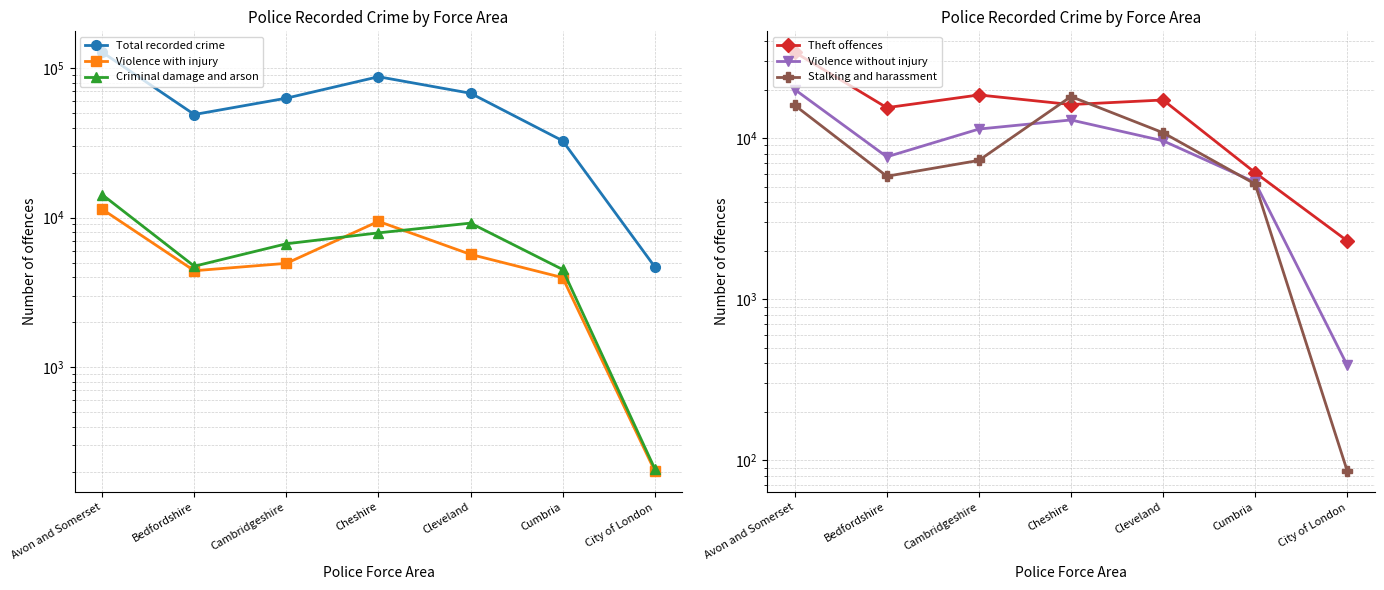

The value of Violence without injury at Cheshire is 12959. True or false?

True